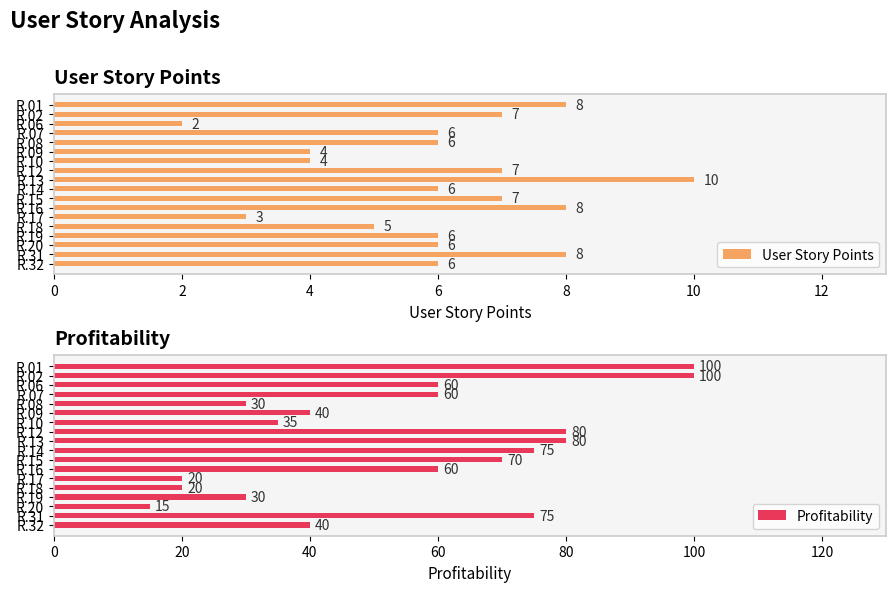

Count the User Story Points values in the range 5 to 7.

10